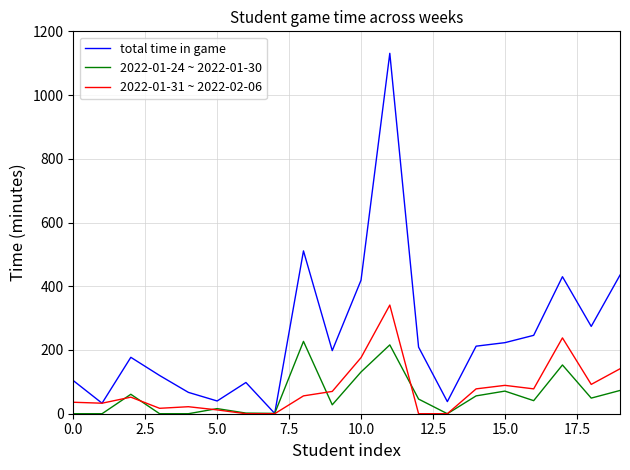

How many lines are shown in the chart?

3